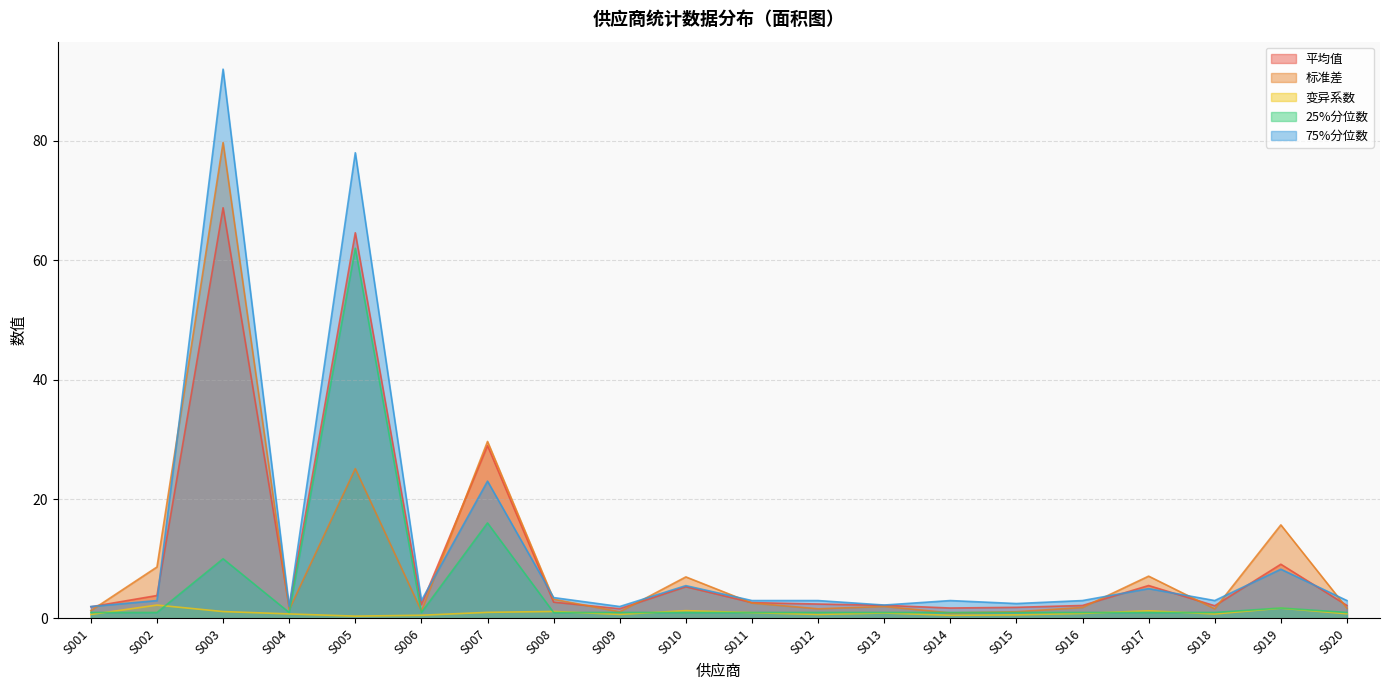

Reading left to right, extract all data points from this chart.

平均值: 2.0	3.8	68.8	1.9	64.6	2.3	28.9	2.7	1.6	5.3	2.7	2.4	2.2	1.8	1.9	2.2	5.5	2.1	9.1	2.2
标准差: 1.3	8.6	79.7	1.5	25.1	1.3	29.6	3.2	1.1	7.0	2.6	1.6	2.0	0.9	1.1	1.8	7.1	1.6	15.7	1.7
变异系数: 0.7	2.2	1.2	0.8	0.4	0.5	1.0	1.2	0.7	1.3	1.0	0.7	0.9	0.5	0.6	0.8	1.3	0.8	1.7	0.8
25%分位数: 1.0	1.0	10.0	1.0	62.0	1.0	16.0	1.0	1.0	1.0	1.0	1.0	1.0	1.0	1.0	1.0	1.0	1.0	1.8	1.0
75%分位数: 2.0	3.0	92.0	2.0	78.0	3.0	23.0	3.5	2.0	5.5	3.0	3.0	2.2	3.0	2.5	3.0	5.0	3.0	8.2	3.0